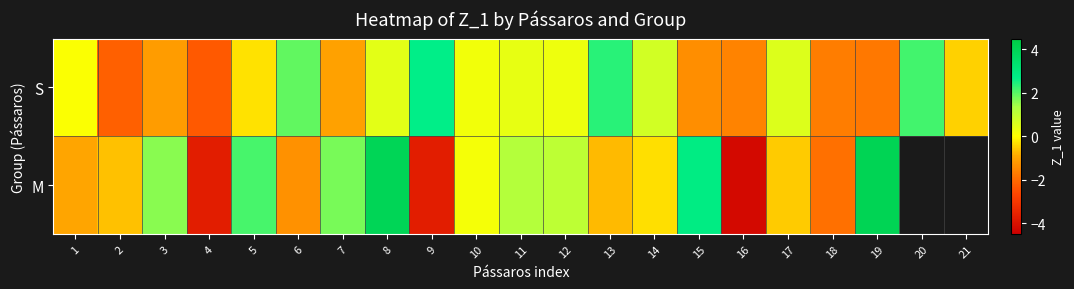

How many positive values does the S series have?

11